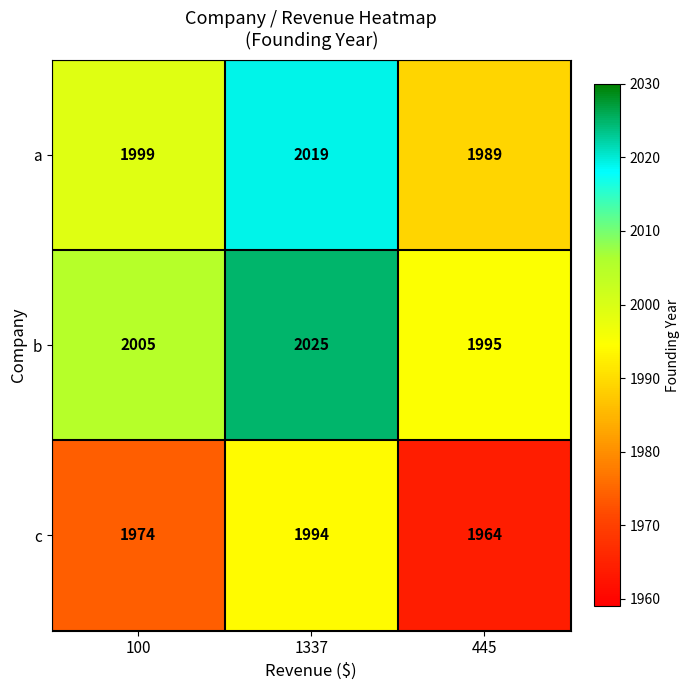

What is the smallest value displayed?

1964